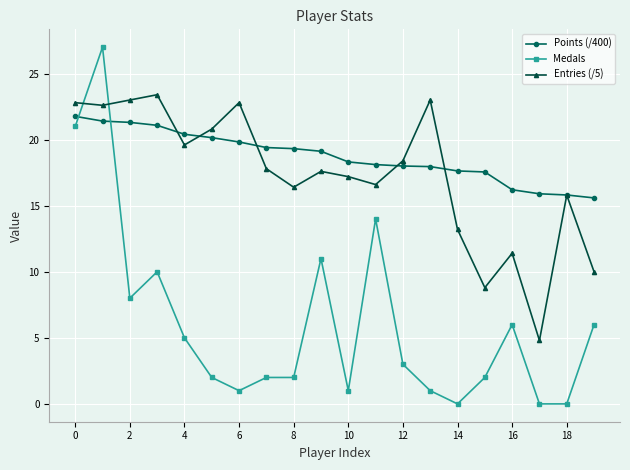

What is the greatest value displayed?

27.0